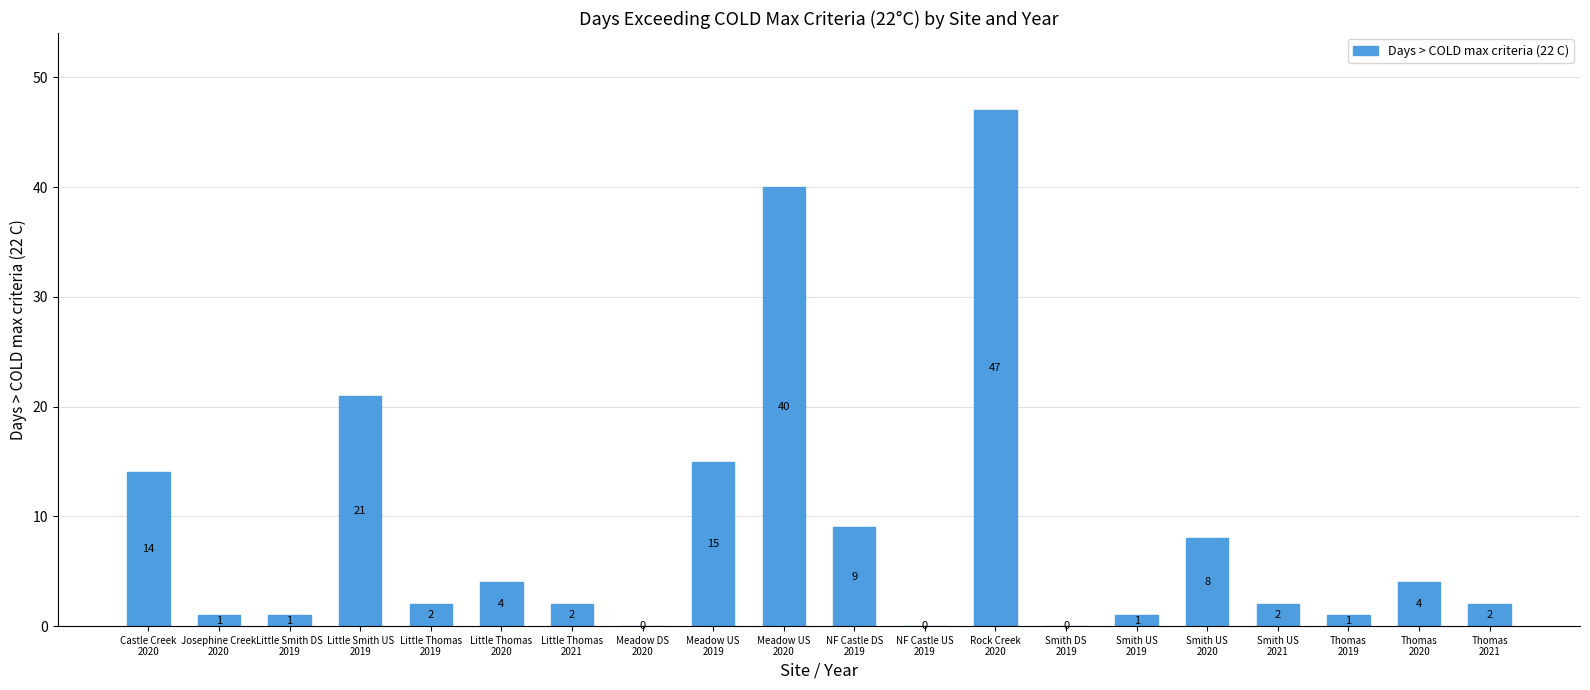

The value at Smith US
2021 is 2. True or false?

True